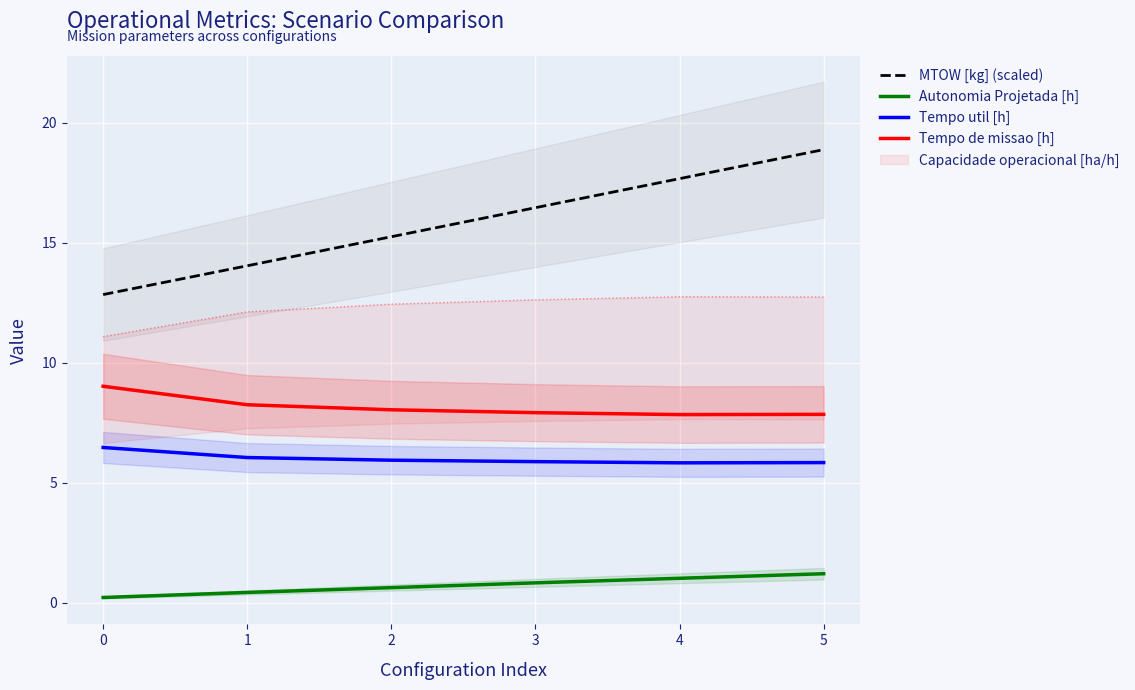

True or false: Tempo util [h] and Autonomia Projetada [h] cross at least once.

False